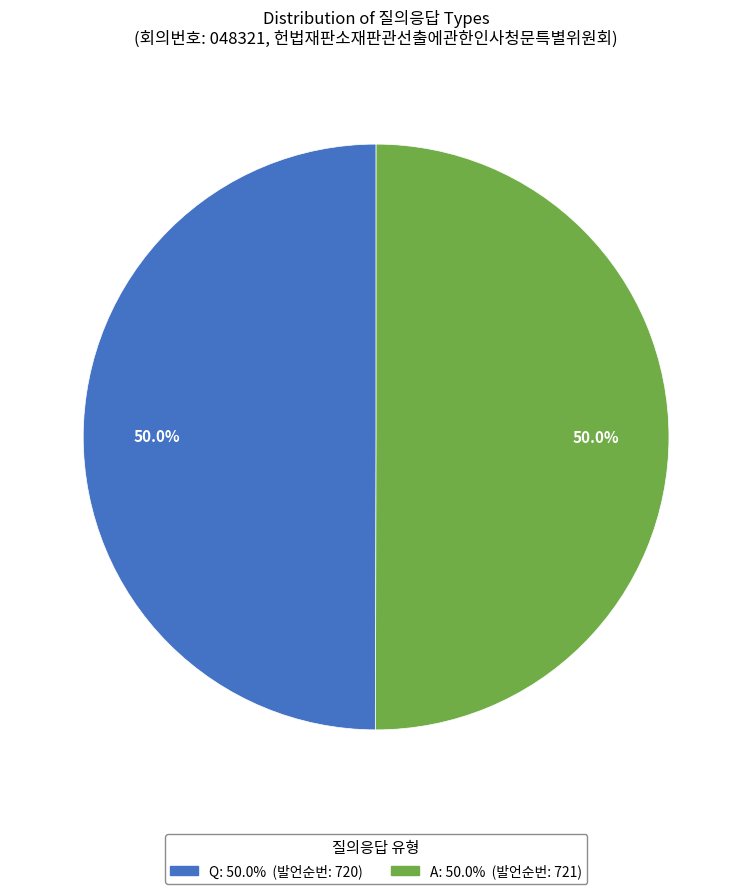

Is it true that A is 58% of the pie?

False